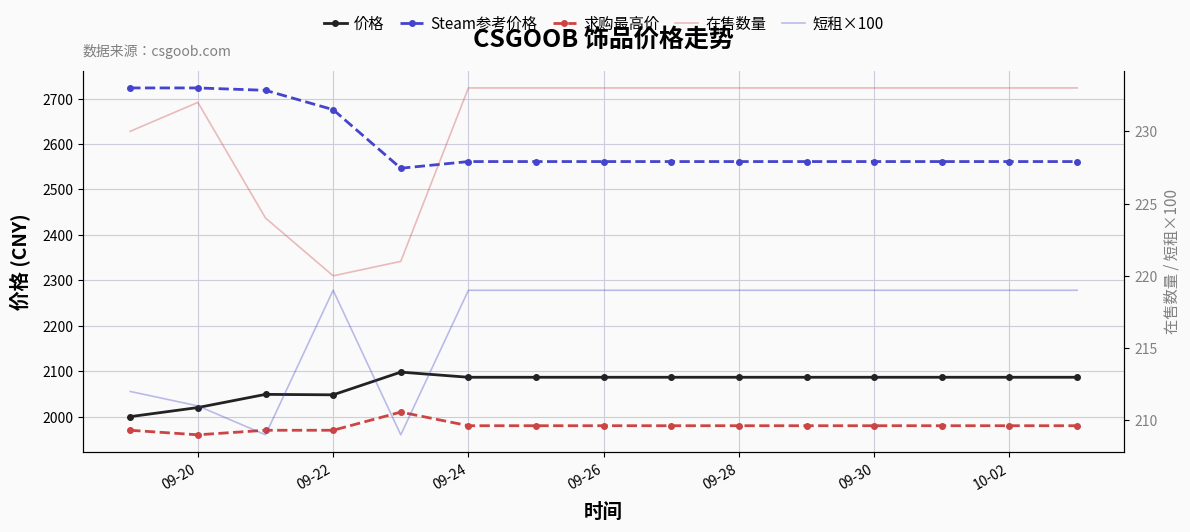

How many distinct data groups are displayed?

5